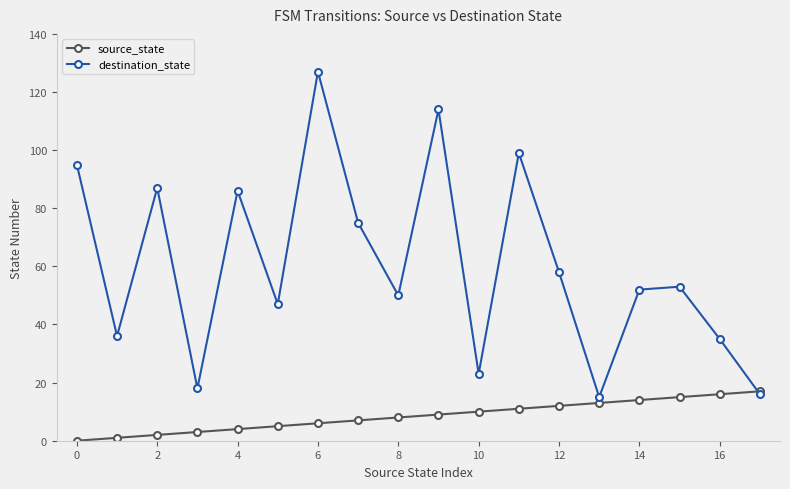

List the series in order of their overall mean, lowest first.

source_state, destination_state